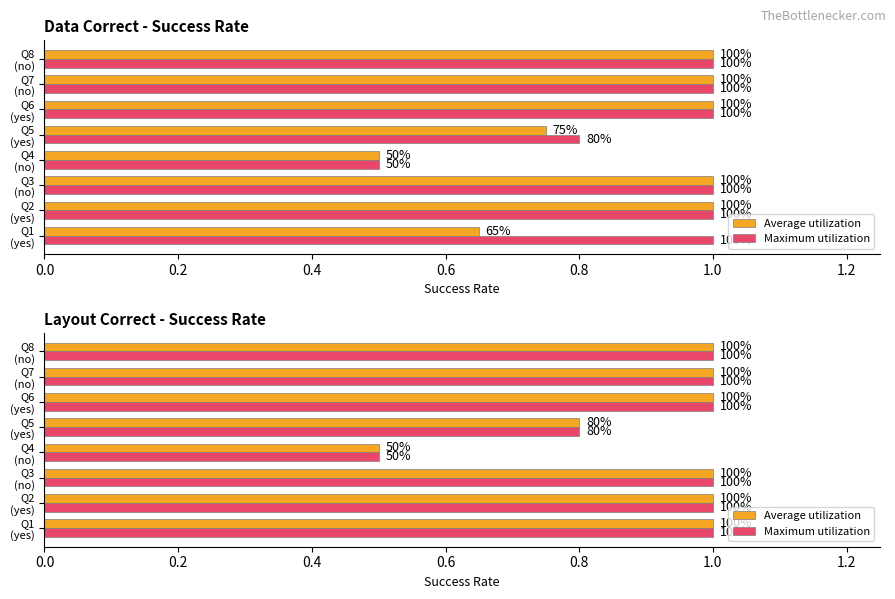

Does the chart contain stacked bars?

No